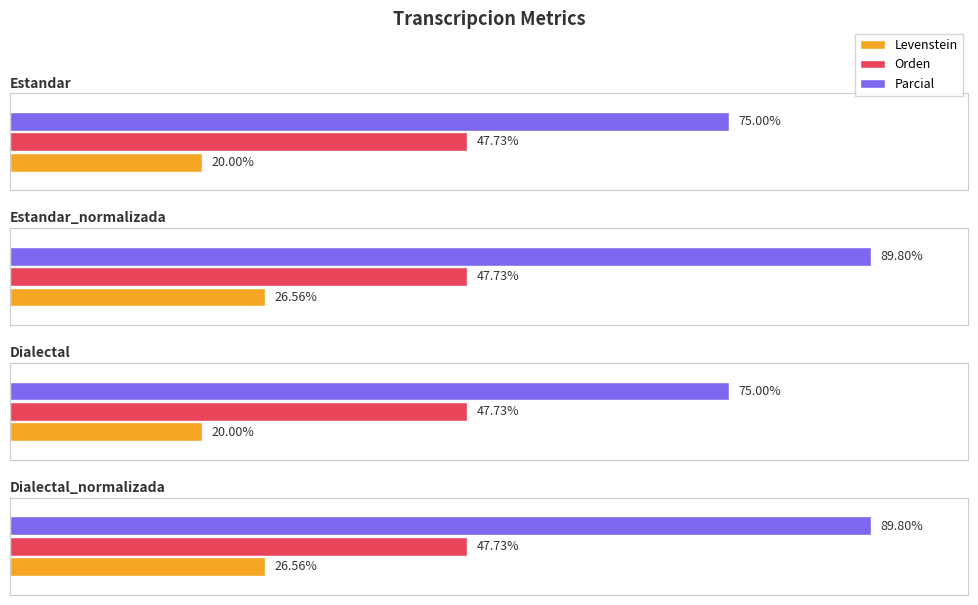

Reading right to left, what are all the values shown in this chart?

Levenstein: 26.6	20.0	26.6	20.0
Orden: 47.7	47.7	47.7	47.7
Parcial: 89.8	75.0	89.8	75.0